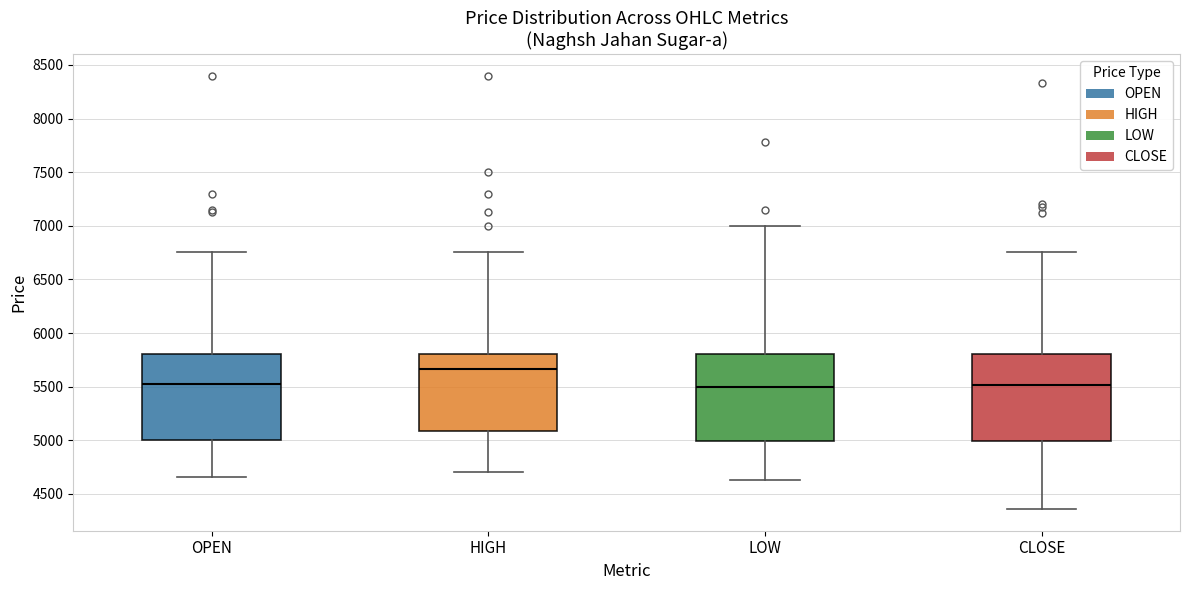

Which box has the highest median line?

HIGH